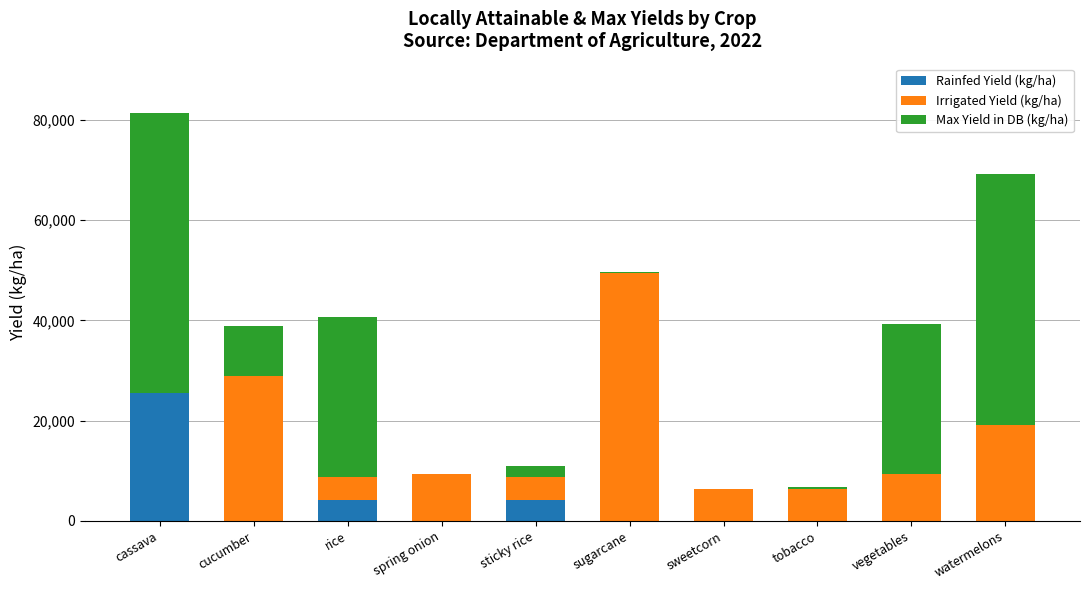

How many data points in Rainfed Yield (kg/ha) are above 0?

3